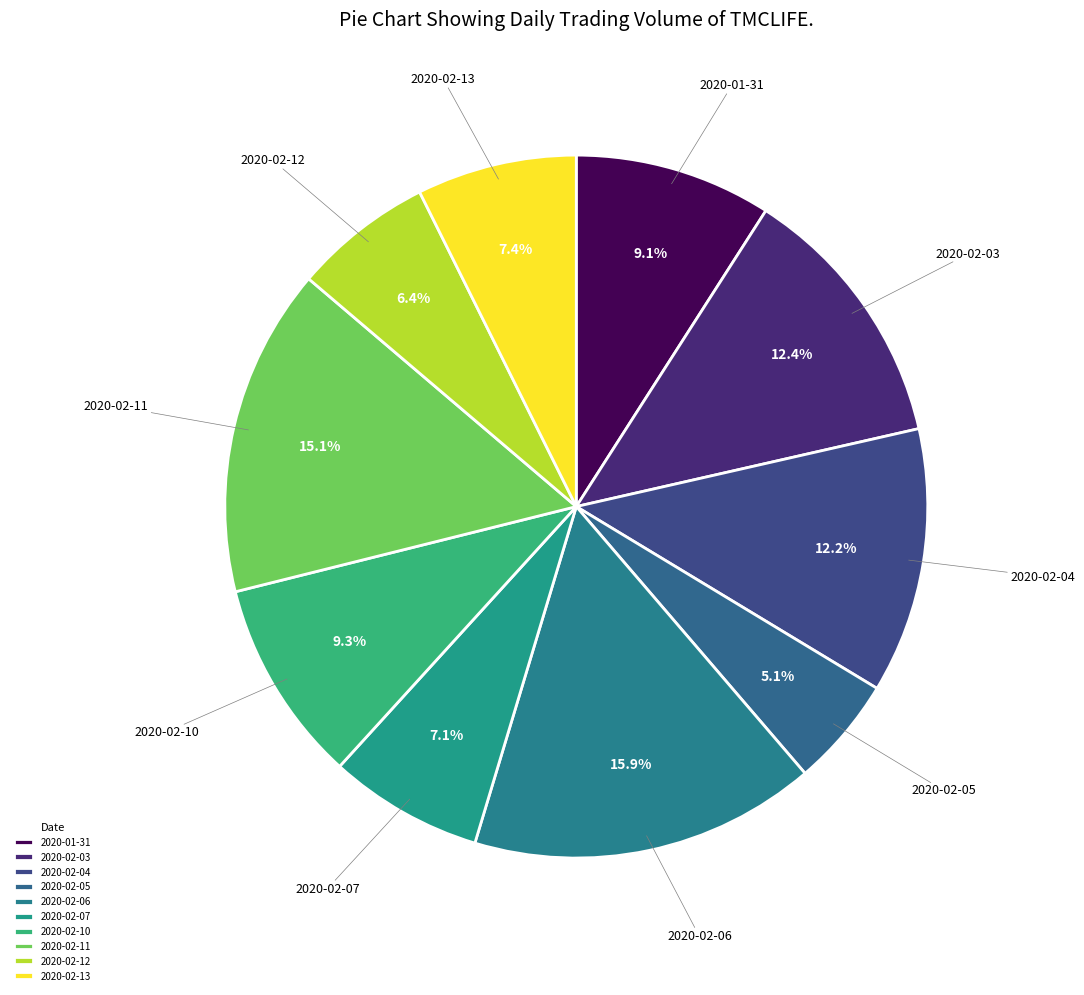

What is the total percentage of 2020-02-12 and 2020-02-04?

18.6%